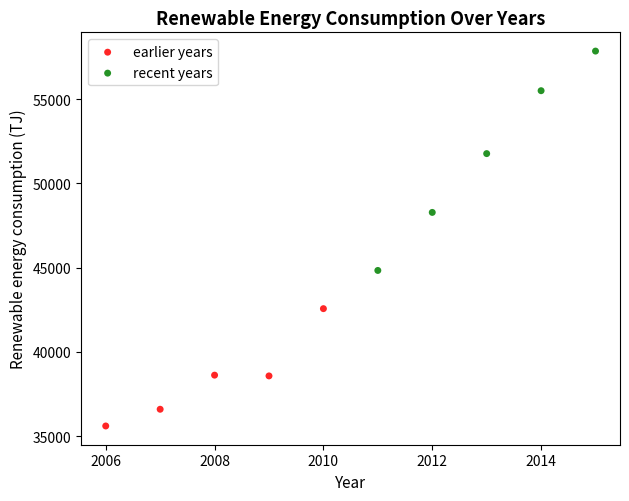

Which series has the widest spread of Y values?

recent years